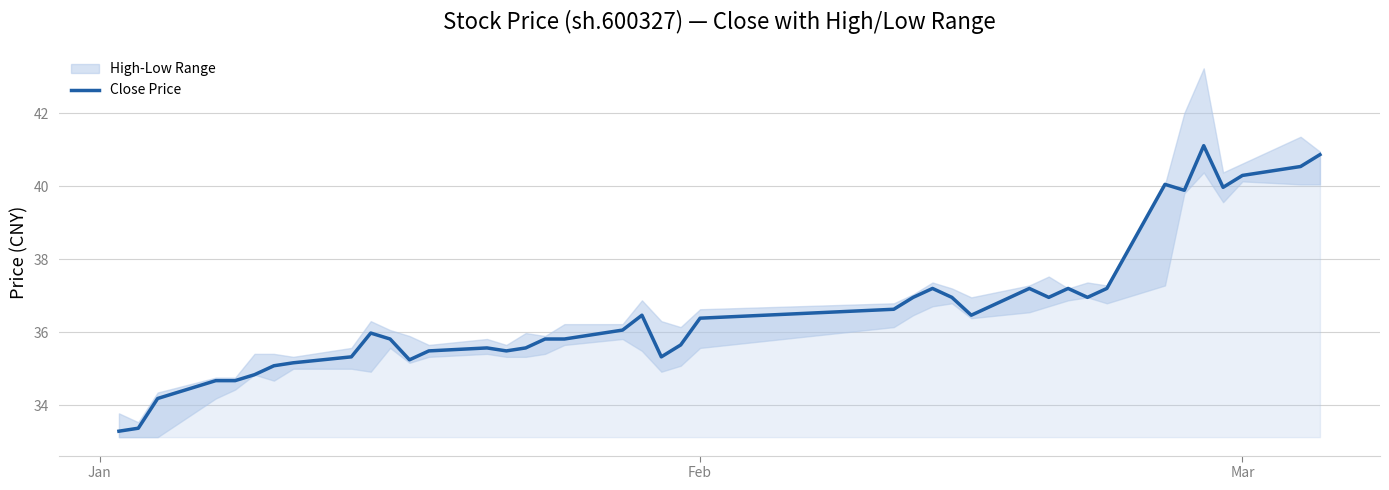

What is the average value?

36.6